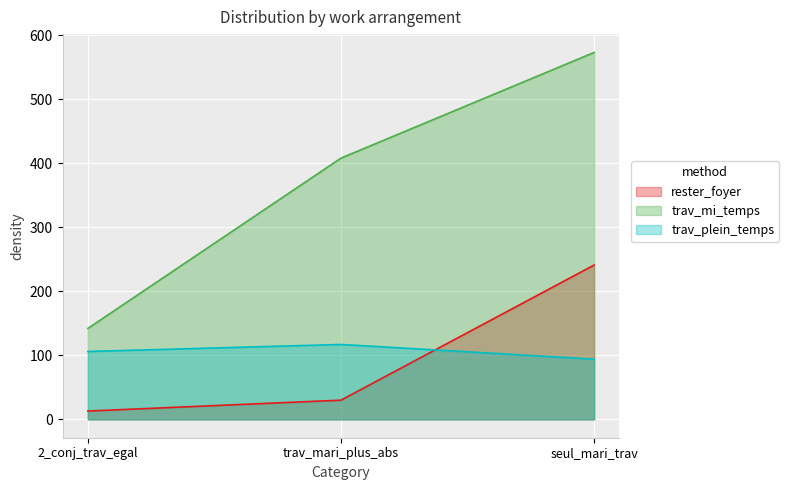

At which label does trav_mi_temps reach its minimum?

2_conj_trav_egal